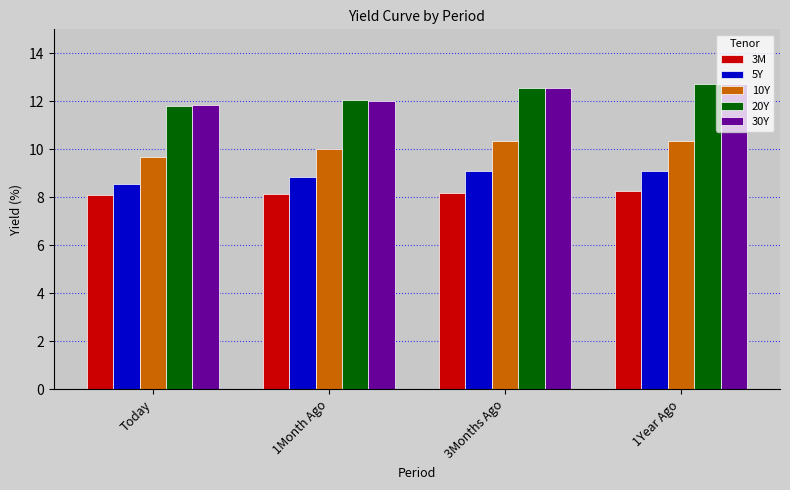

Rank the categories by 30Y value from lowest to highest.

Today, 1Month Ago, 3Months Ago, 1Year Ago